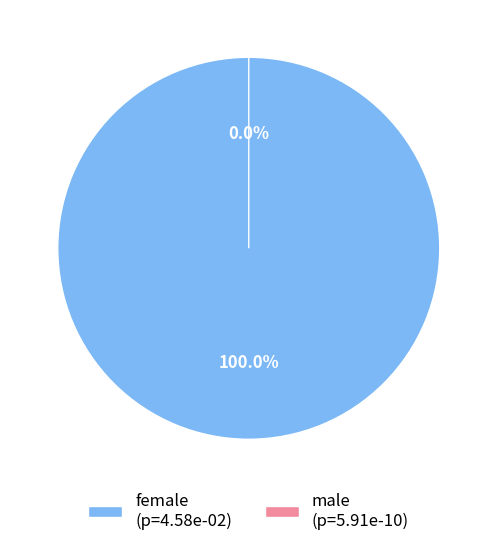

To the nearest percent, what is the difference between the female and male slice percentages?

100%